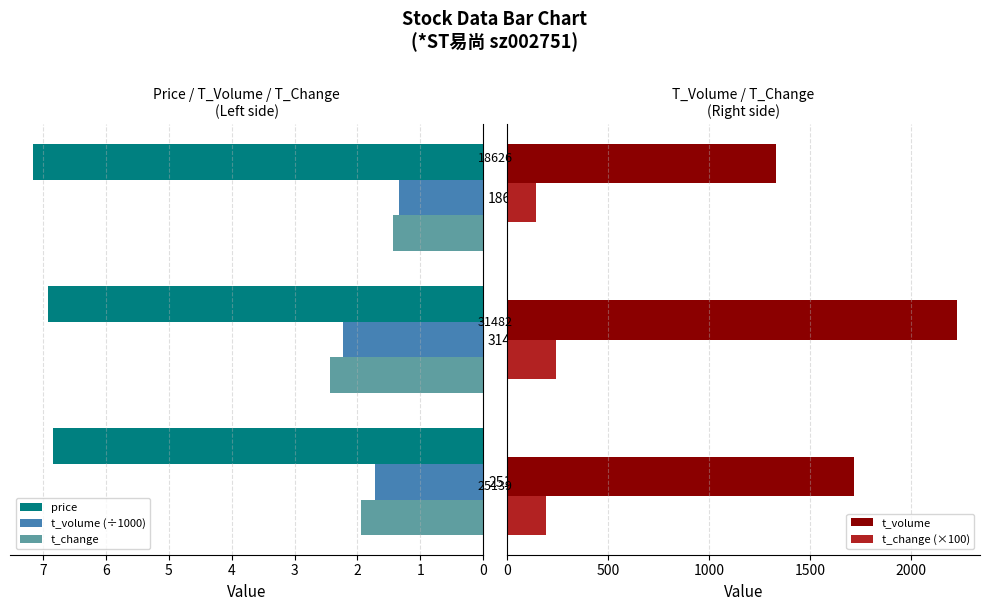

What is the value of the t_change (×100) bar at the 2nd from the left?

243.0